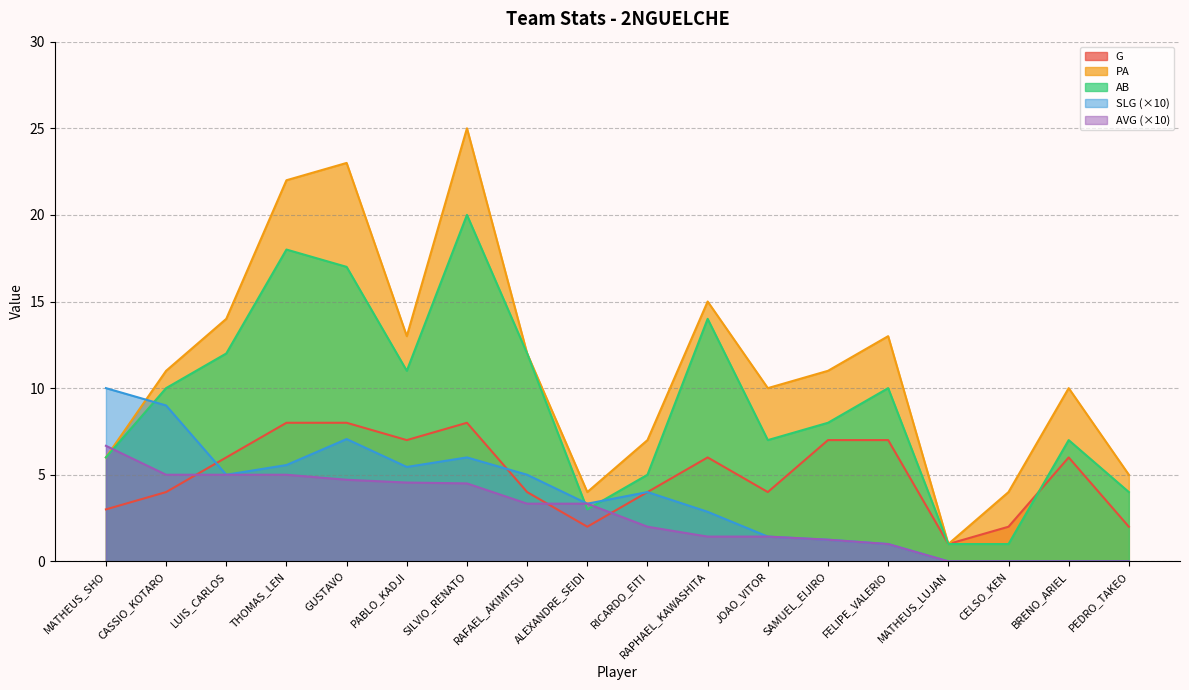

Reading left to right, extract all data points from this chart.

G: MATHEUS_SHO=3.0	CASSIO_KOTARO=4.0	LUIS_CARLOS=6.0	THOMAS_LEN=8.0	GUSTAVO=8.0	PABLO_KADJI=7.0	SILVIO_RENATO=8.0	RAFAEL_AKIMITSU=4.0	ALEXANDRE_SEIDI=2.0	RICARDO_EITI=4.0	RAPHAEL_KAWASHITA=6.0	JOAO_VITOR=4.0	SAMUEL_EIJIRO=7.0	FELIPE_VALERIO=7.0	MATHEUS_LUJAN=1.0	CELSO_KEN=2.0	BRENO_ARIEL=6.0	PEDRO_TAKEO=2.0
PA: MATHEUS_SHO=6.0	CASSIO_KOTARO=11.0	LUIS_CARLOS=14.0	THOMAS_LEN=22.0	GUSTAVO=23.0	PABLO_KADJI=13.0	SILVIO_RENATO=25.0	RAFAEL_AKIMITSU=12.0	ALEXANDRE_SEIDI=4.0	RICARDO_EITI=7.0	RAPHAEL_KAWASHITA=15.0	JOAO_VITOR=10.0	SAMUEL_EIJIRO=11.0	FELIPE_VALERIO=13.0	MATHEUS_LUJAN=1.0	CELSO_KEN=4.0	BRENO_ARIEL=10.0	PEDRO_TAKEO=5.0
AB: MATHEUS_SHO=6.0	CASSIO_KOTARO=10.0	LUIS_CARLOS=12.0	THOMAS_LEN=18.0	GUSTAVO=17.0	PABLO_KADJI=11.0	SILVIO_RENATO=20.0	RAFAEL_AKIMITSU=12.0	ALEXANDRE_SEIDI=3.0	RICARDO_EITI=5.0	RAPHAEL_KAWASHITA=14.0	JOAO_VITOR=7.0	SAMUEL_EIJIRO=8.0	FELIPE_VALERIO=10.0	MATHEUS_LUJAN=1.0	CELSO_KEN=1.0	BRENO_ARIEL=7.0	PEDRO_TAKEO=4.0
SLG: MATHEUS_SHO=10.0	CASSIO_KOTARO=9.0	LUIS_CARLOS=5.0	THOMAS_LEN=5.6	GUSTAVO=7.1	PABLO_KADJI=5.5	SILVIO_RENATO=6.0	RAFAEL_AKIMITSU=5.0	ALEXANDRE_SEIDI=3.3	RICARDO_EITI=4.0	RAPHAEL_KAWASHITA=2.9	JOAO_VITOR=1.4	SAMUEL_EIJIRO=1.2	FELIPE_VALERIO=1.0	MATHEUS_LUJAN=0.0	CELSO_KEN=0.0	BRENO_ARIEL=0.0	PEDRO_TAKEO=0.0
AVG: MATHEUS_SHO=6.7	CASSIO_KOTARO=5.0	LUIS_CARLOS=5.0	THOMAS_LEN=5.0	GUSTAVO=4.7	PABLO_KADJI=4.5	SILVIO_RENATO=4.5	RAFAEL_AKIMITSU=3.3	ALEXANDRE_SEIDI=3.3	RICARDO_EITI=2.0	RAPHAEL_KAWASHITA=1.4	JOAO_VITOR=1.4	SAMUEL_EIJIRO=1.2	FELIPE_VALERIO=1.0	MATHEUS_LUJAN=0.0	CELSO_KEN=0.0	BRENO_ARIEL=0.0	PEDRO_TAKEO=0.0